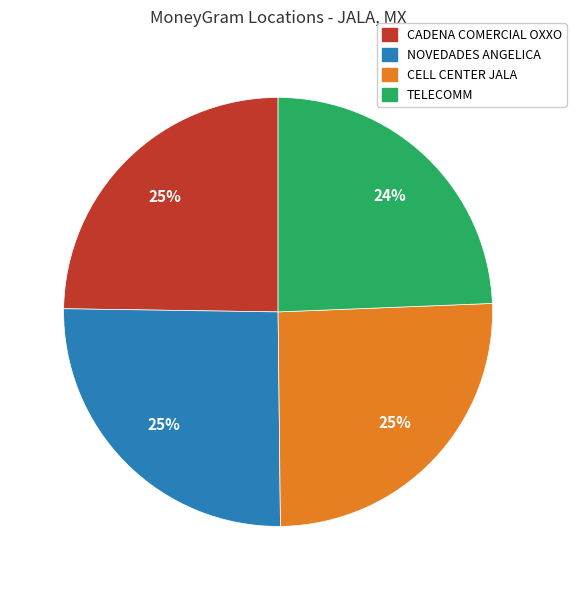

Is there a majority slice in this chart?

No